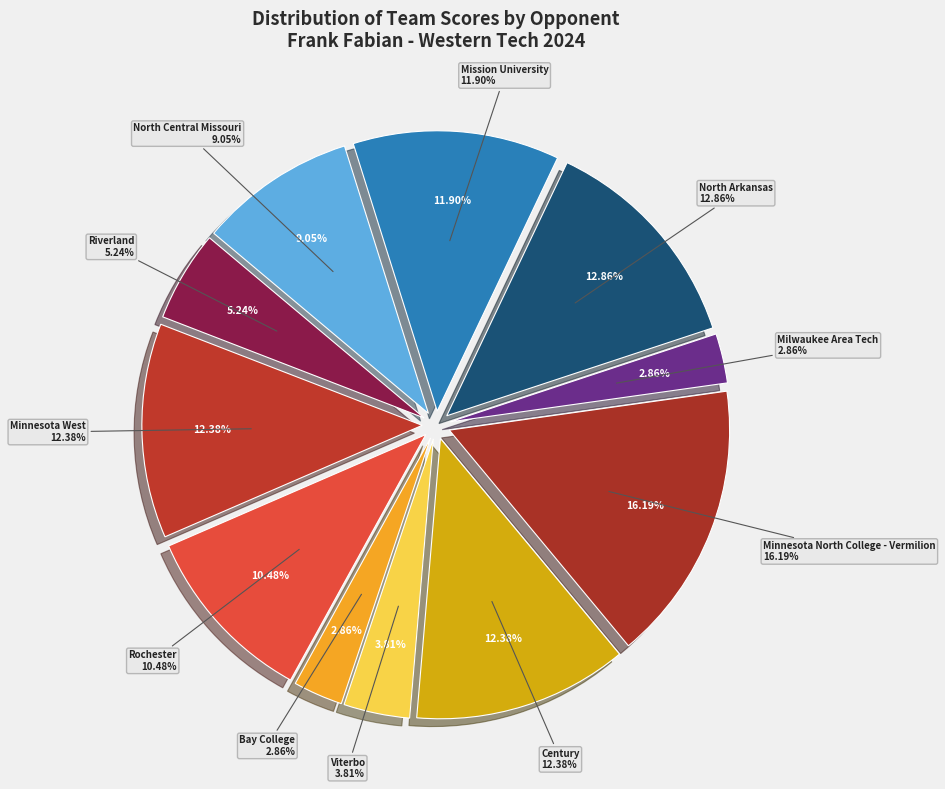

Is it true that Century is 24% of the pie?

False